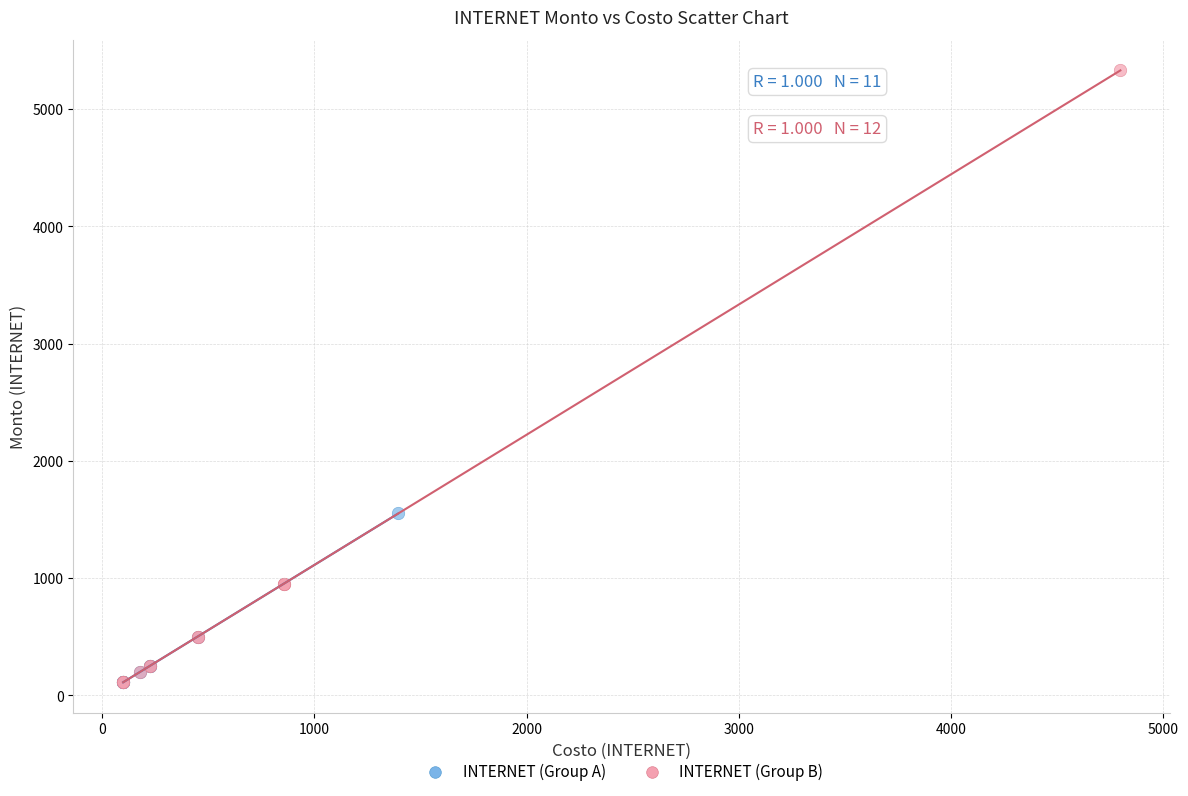

Which series contains the highest Y value?

INTERNET (Group B)